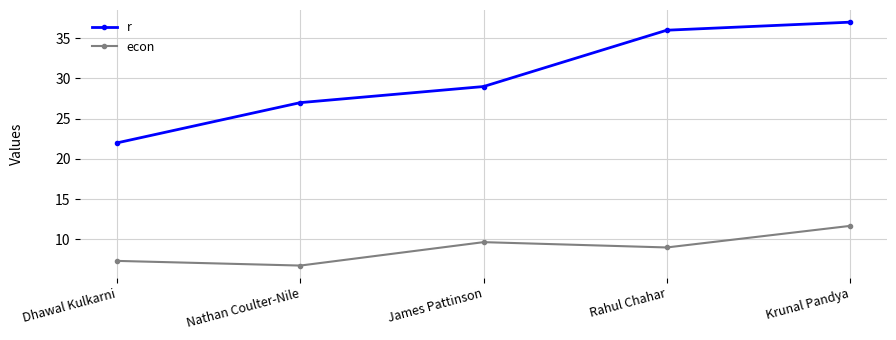

Does the chart display data point markers on the line(s)?

Yes